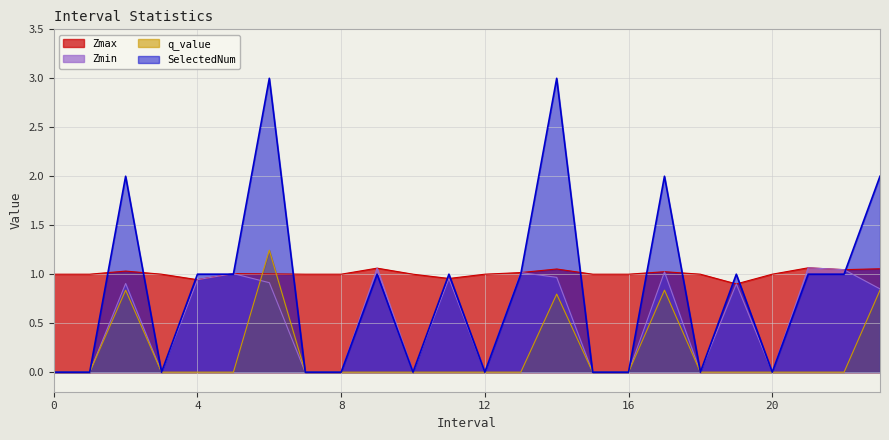

At which label does Zmax reach its minimum?

19